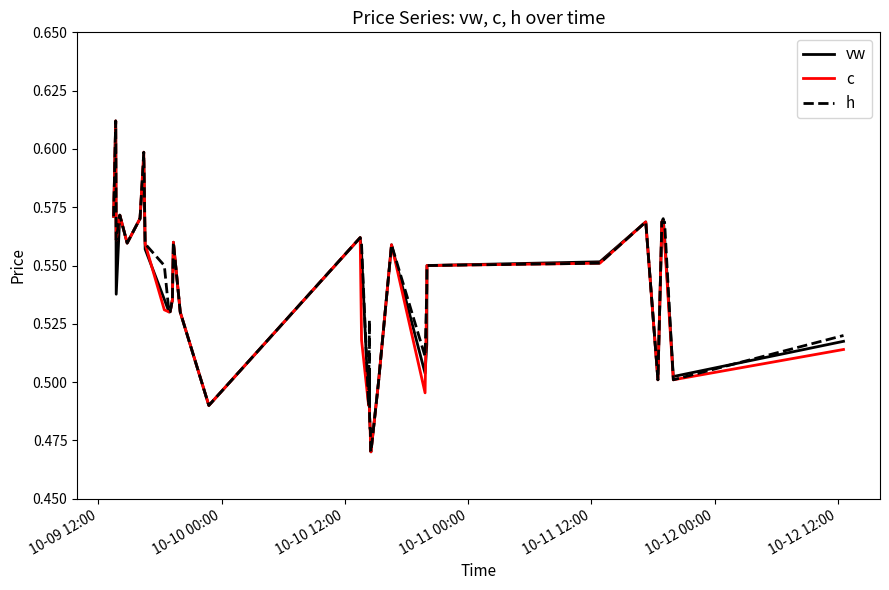

Which series has the largest total across all categories?

h